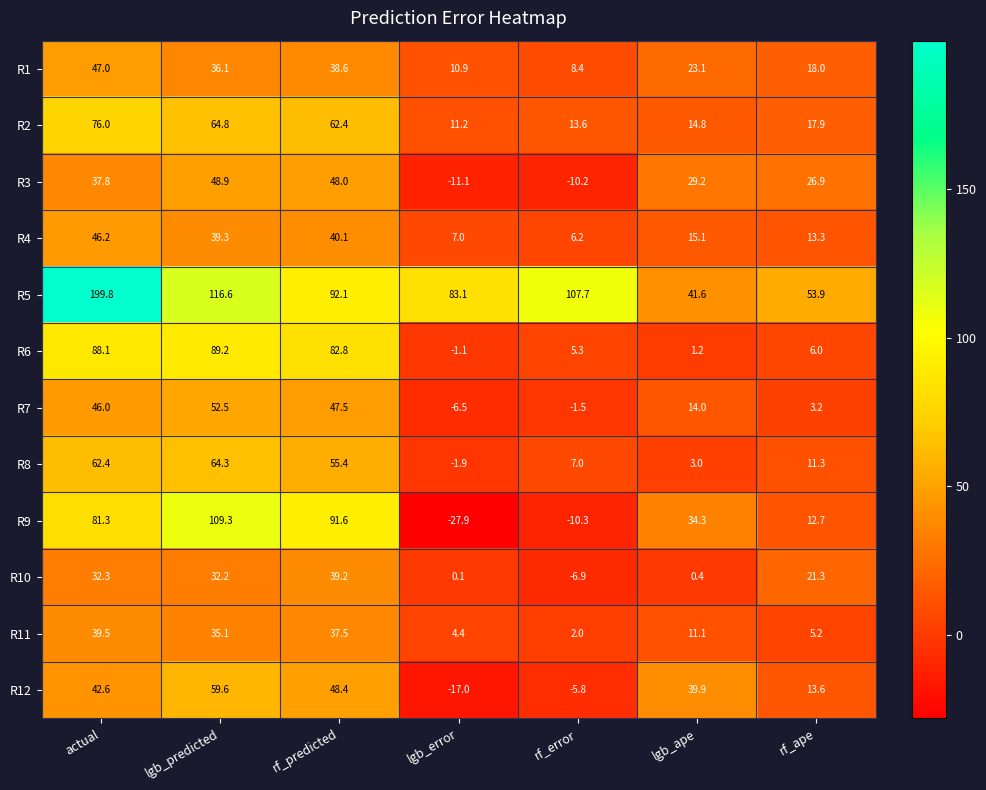

What is the maximum value shown in the chart?

199.8